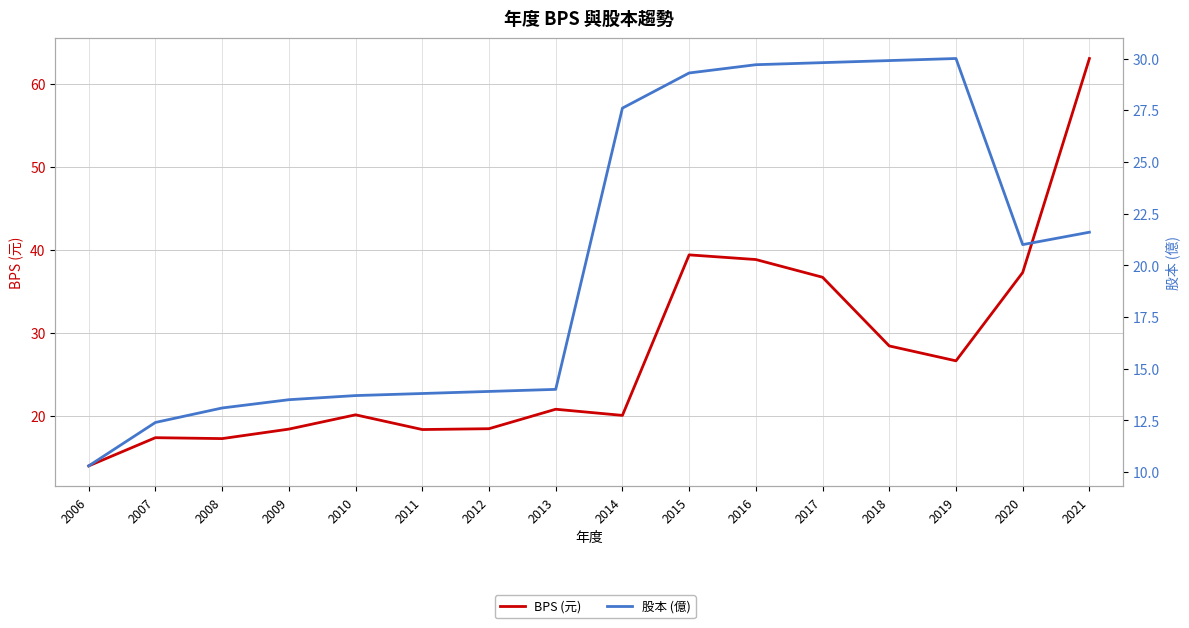

Which has a higher value, 2020 or 2006?

2020